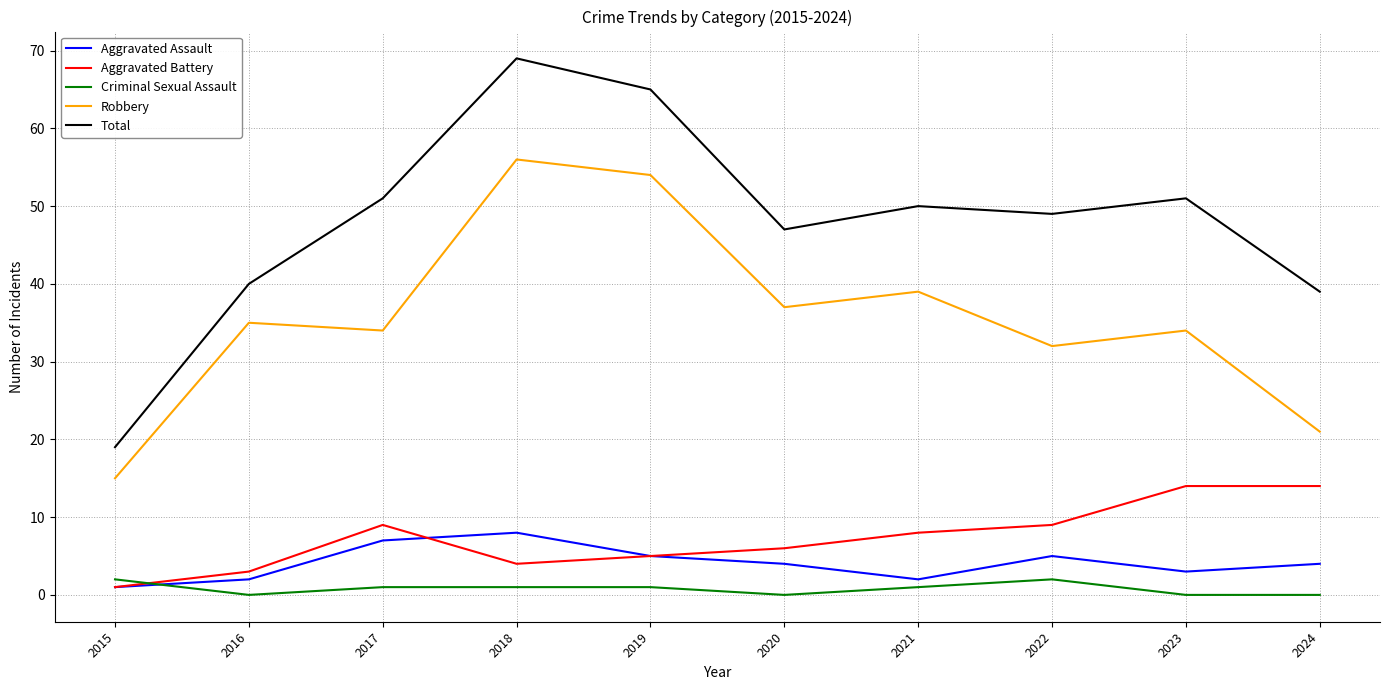

Rank the series at 2017 from lowest to highest value.

Criminal Sexual Assault, Aggravated Assault, Aggravated Battery, Robbery, Total